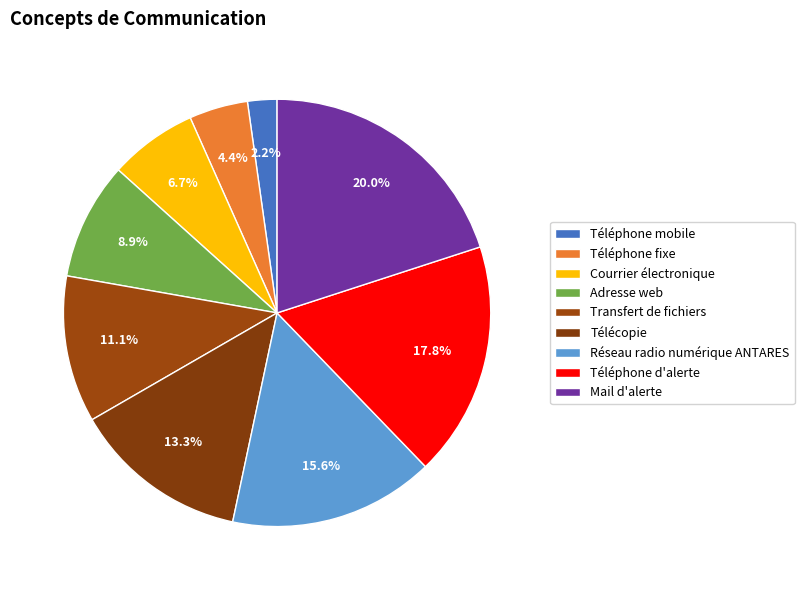

How many segments does this pie chart have?

9